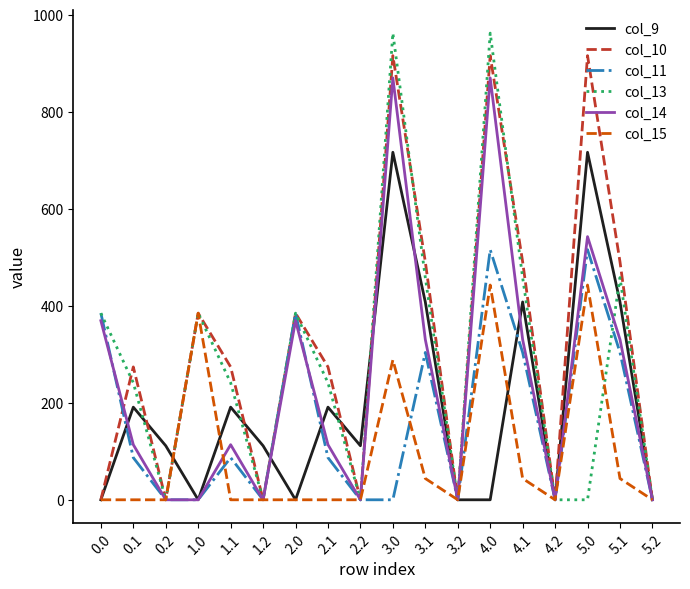

What is the difference between the highest and lowest values at 2.2?

111.5